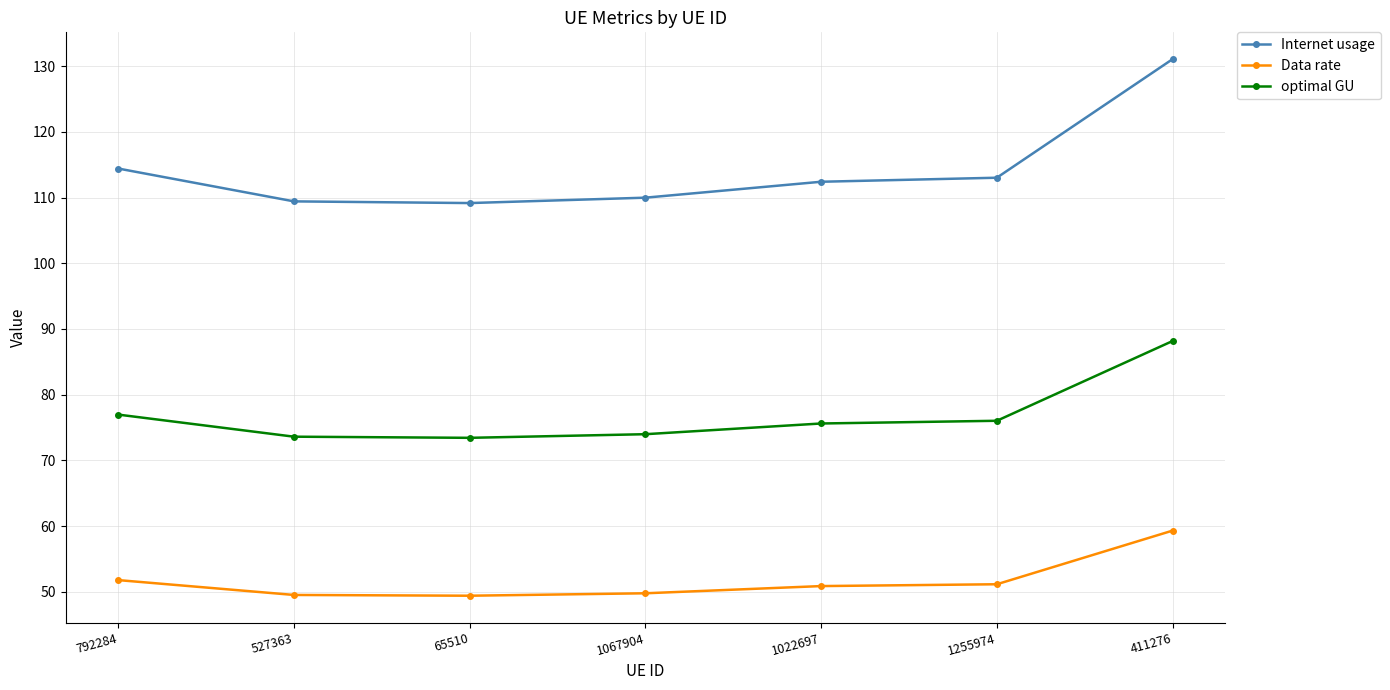

What is the difference between the highest and lowest values at 792284?

62.7